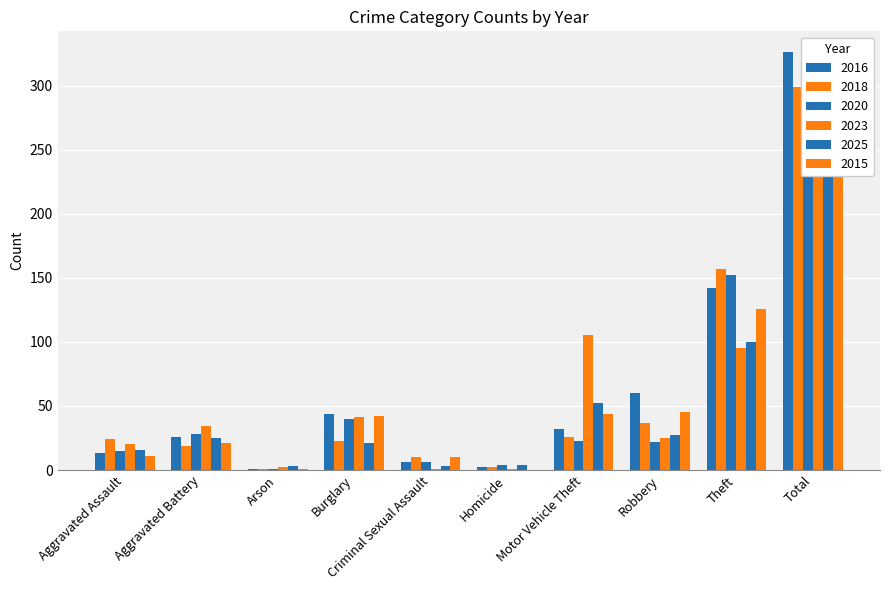

How many groups of bars are there?

10